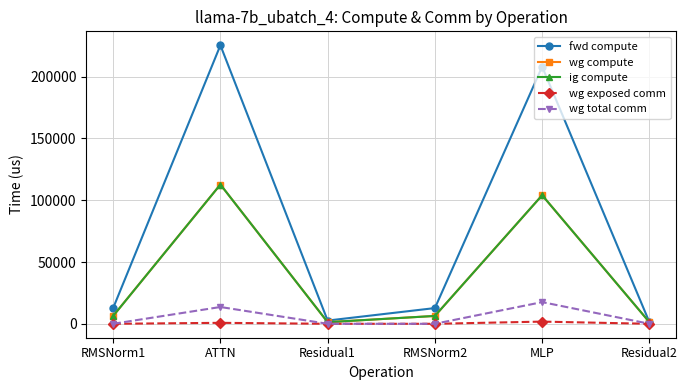

Rank the series at Residual2 from highest to lowest value.

fwd compute, wg compute, ig compute, wg exposed comm, wg total comm